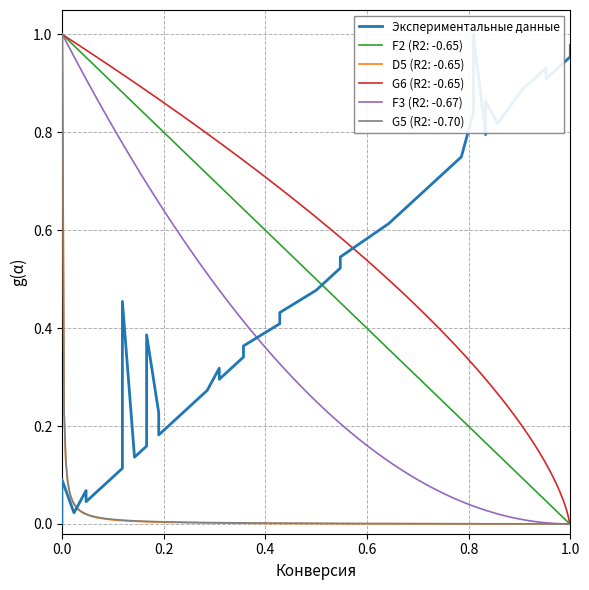

How many interior local peaks (higher than both neighbors) does the data have?

8